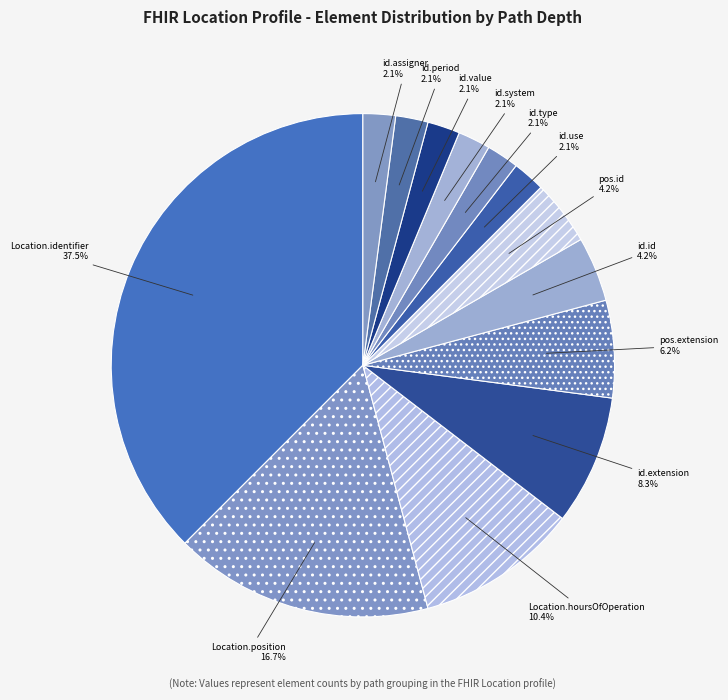

Does any single category account for the majority?

No